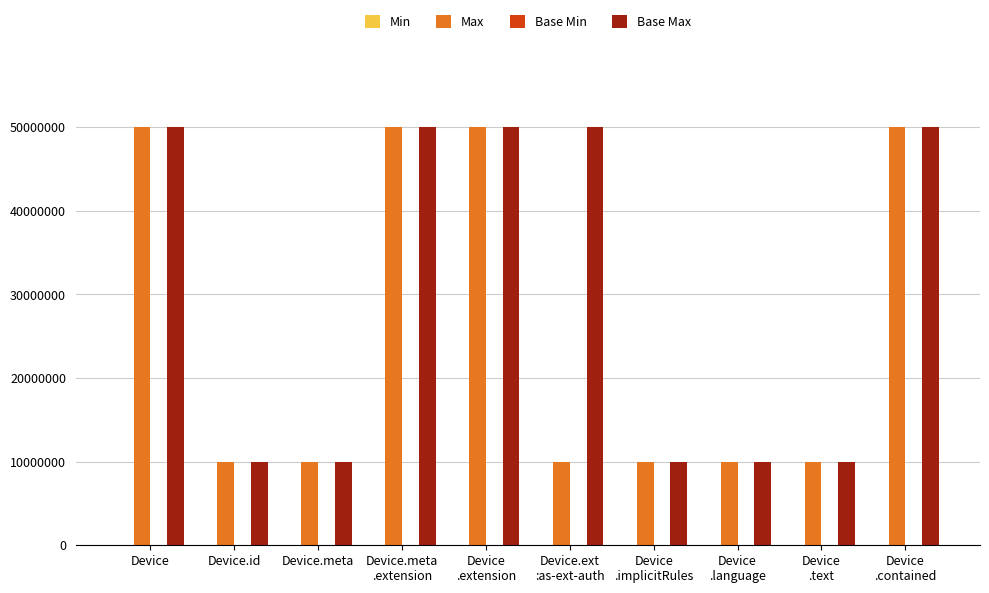

What is the smallest value displayed?

10000000